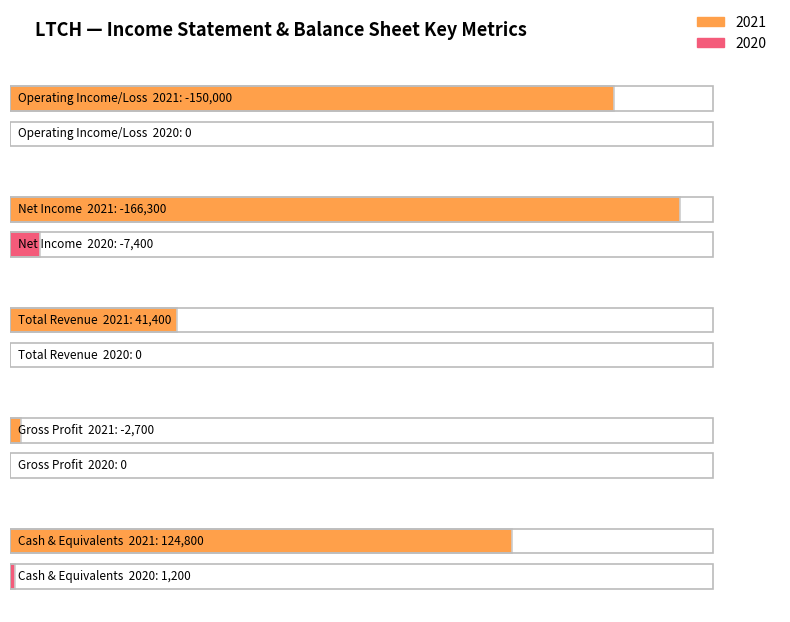

The 2020 series shows -10520 at Net Income. True or false?

False